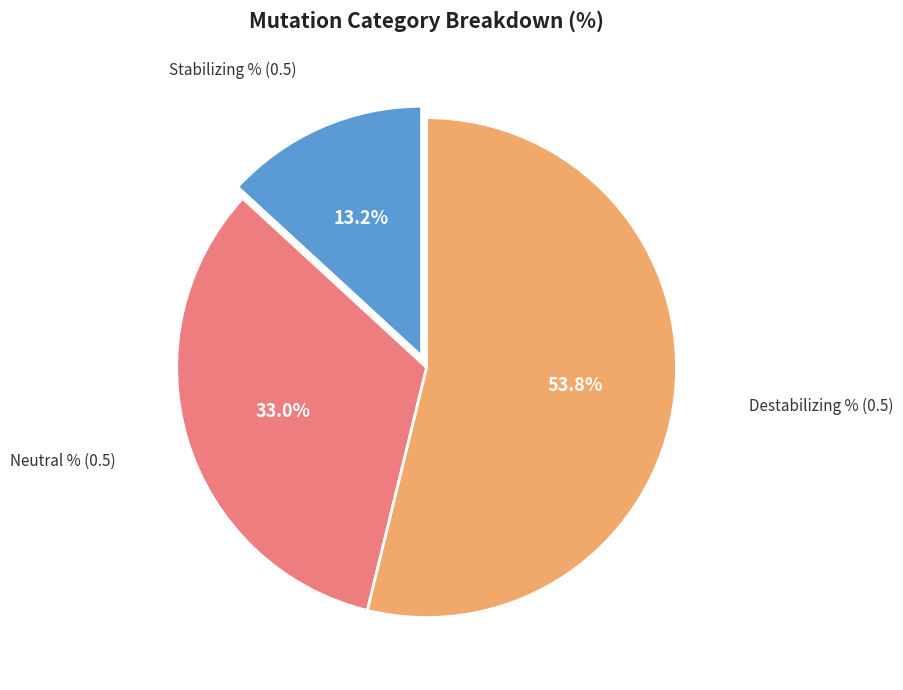

To the nearest percent, what portion does Neutral % (0.5) represent?

33%